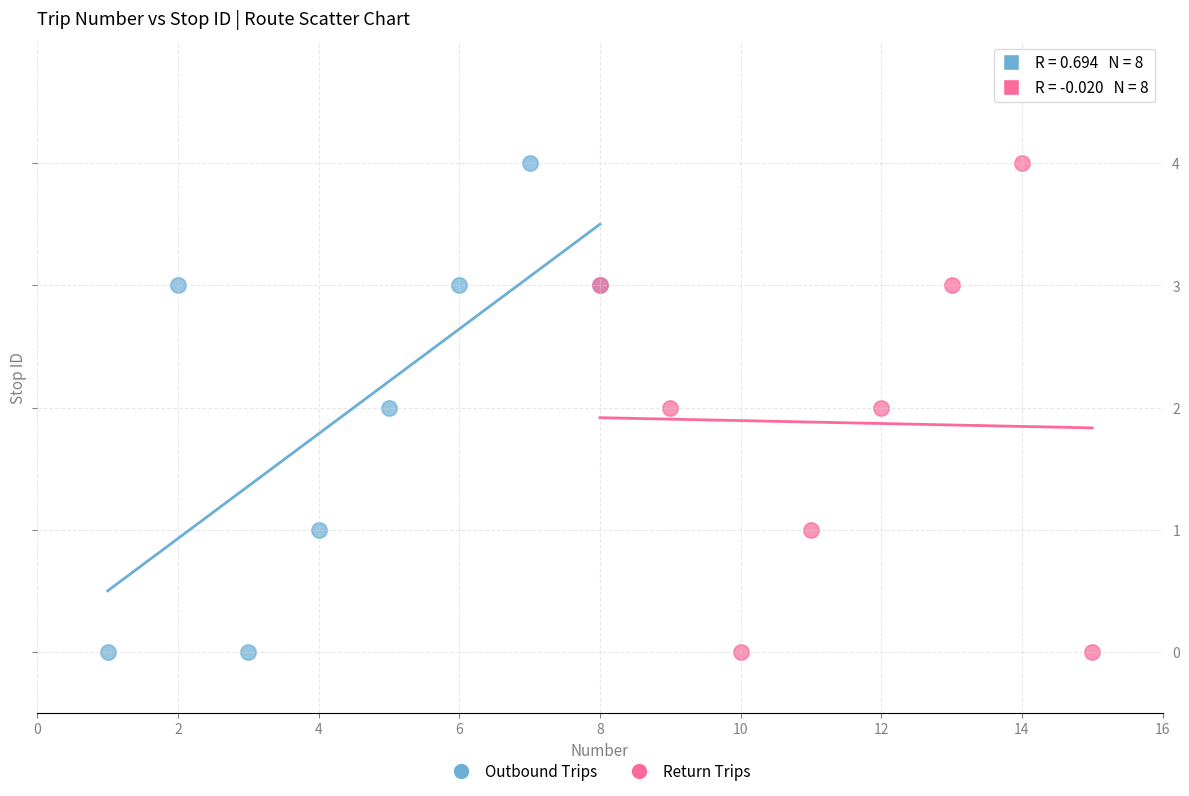

What are all the series names shown in the legend?

Outbound Trips, Return Trips